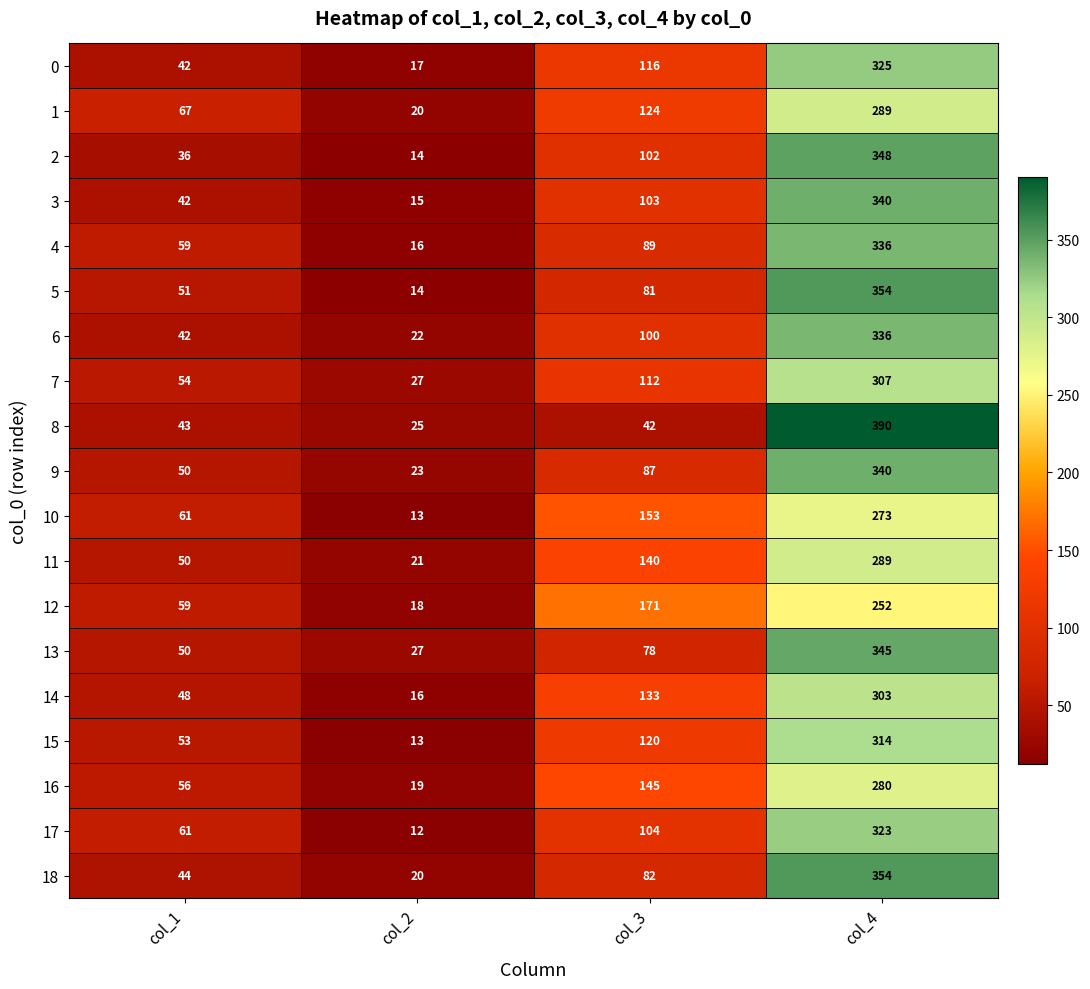

List the labels in order of 4 value, smallest first.

col_2, col_1, col_3, col_4